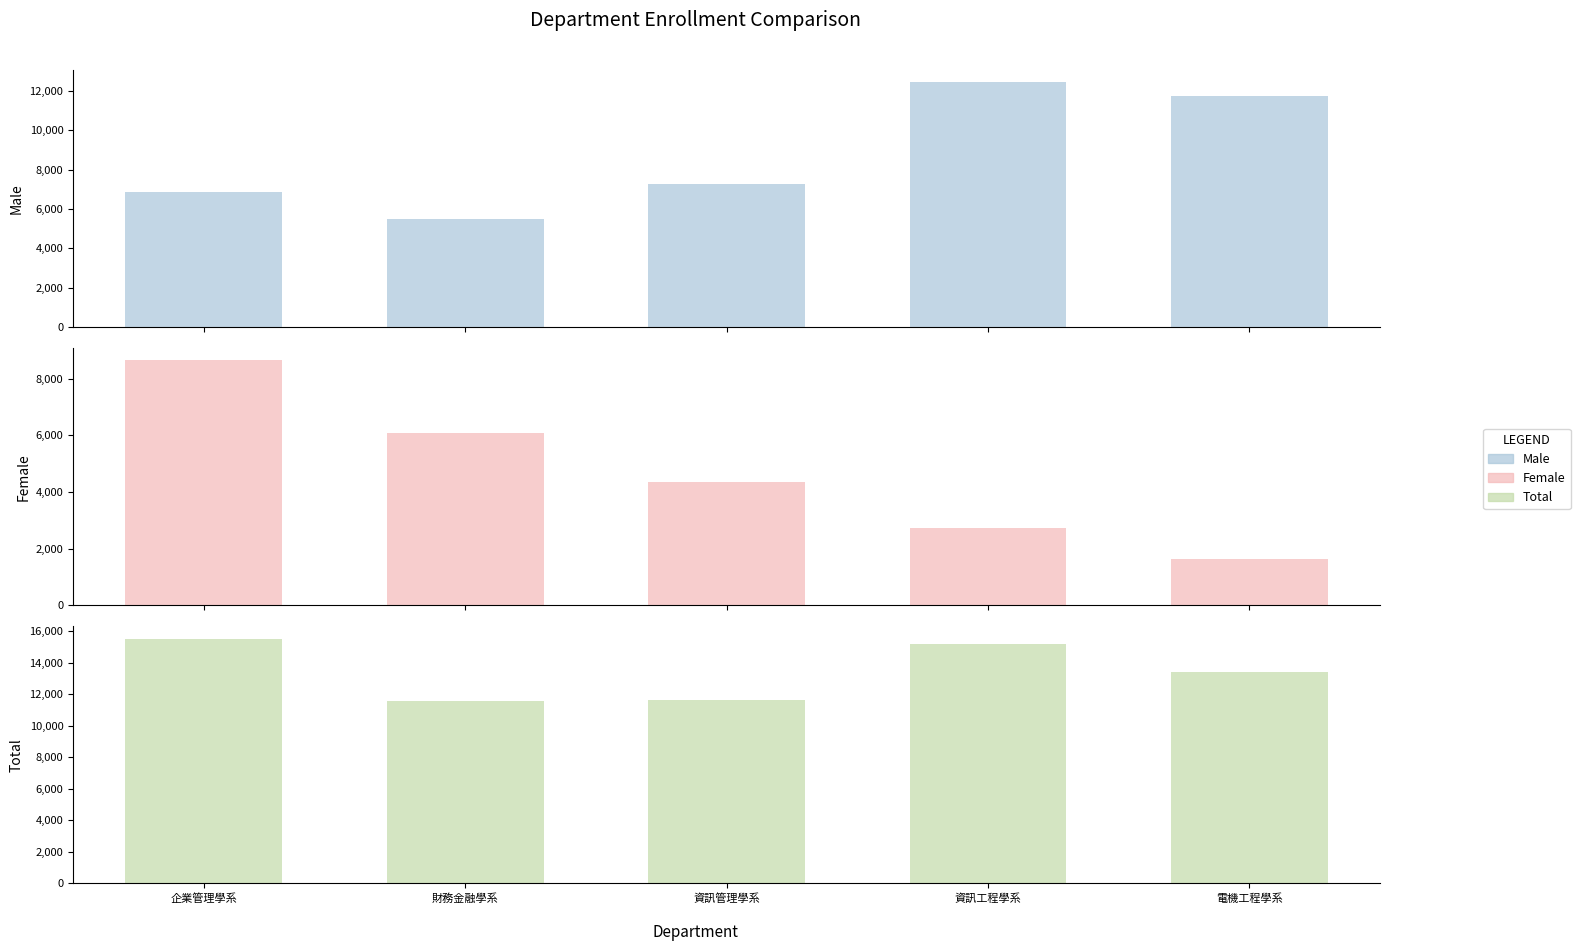

What is the highest value of the Total series?

15535